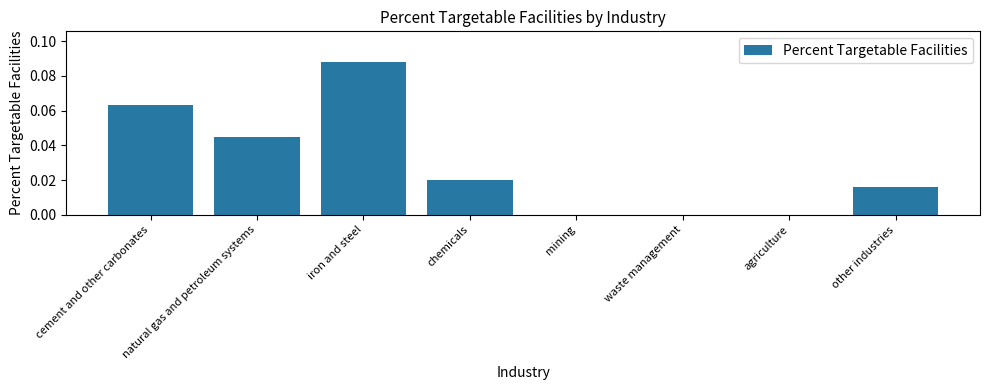

Is it true that the value at other industries is 0.0?

True